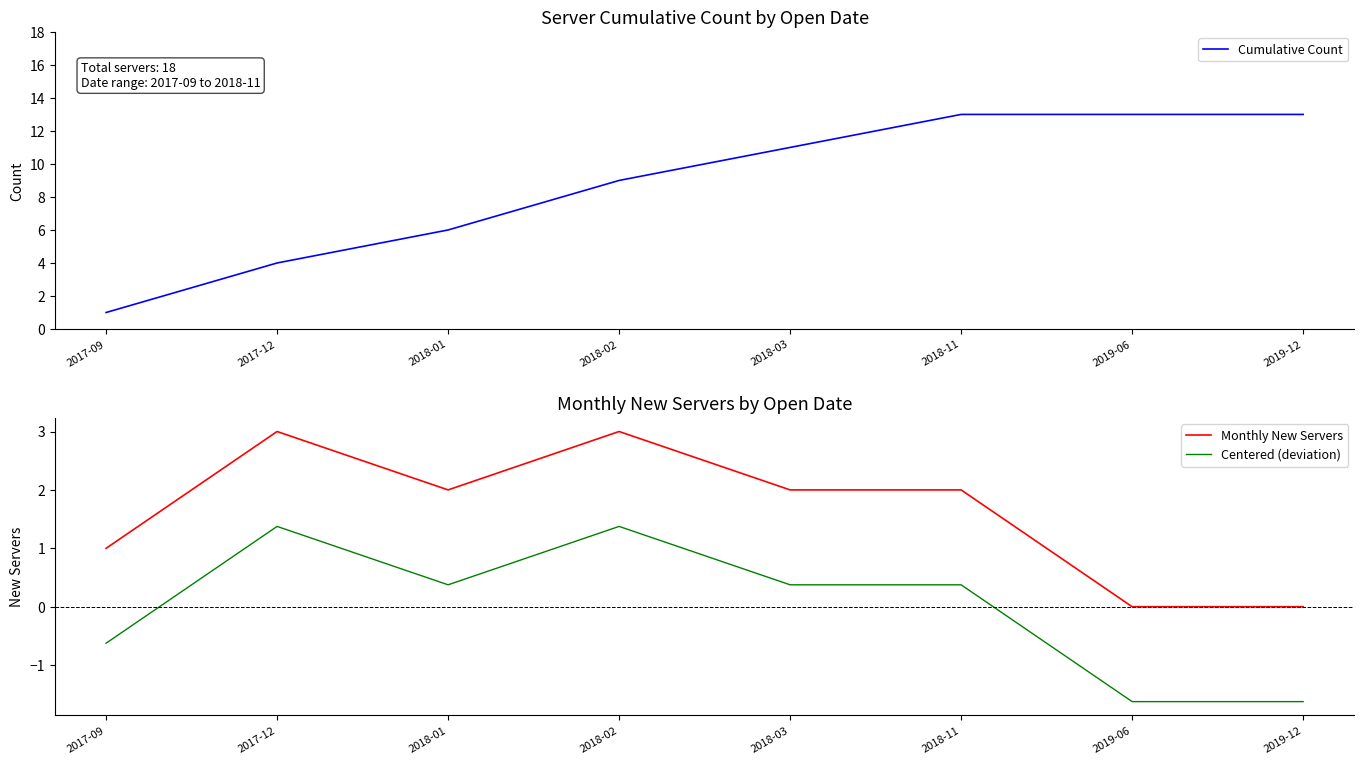

True or false: Centered (deviation) has a value of 0.4 at 2018-03.

True